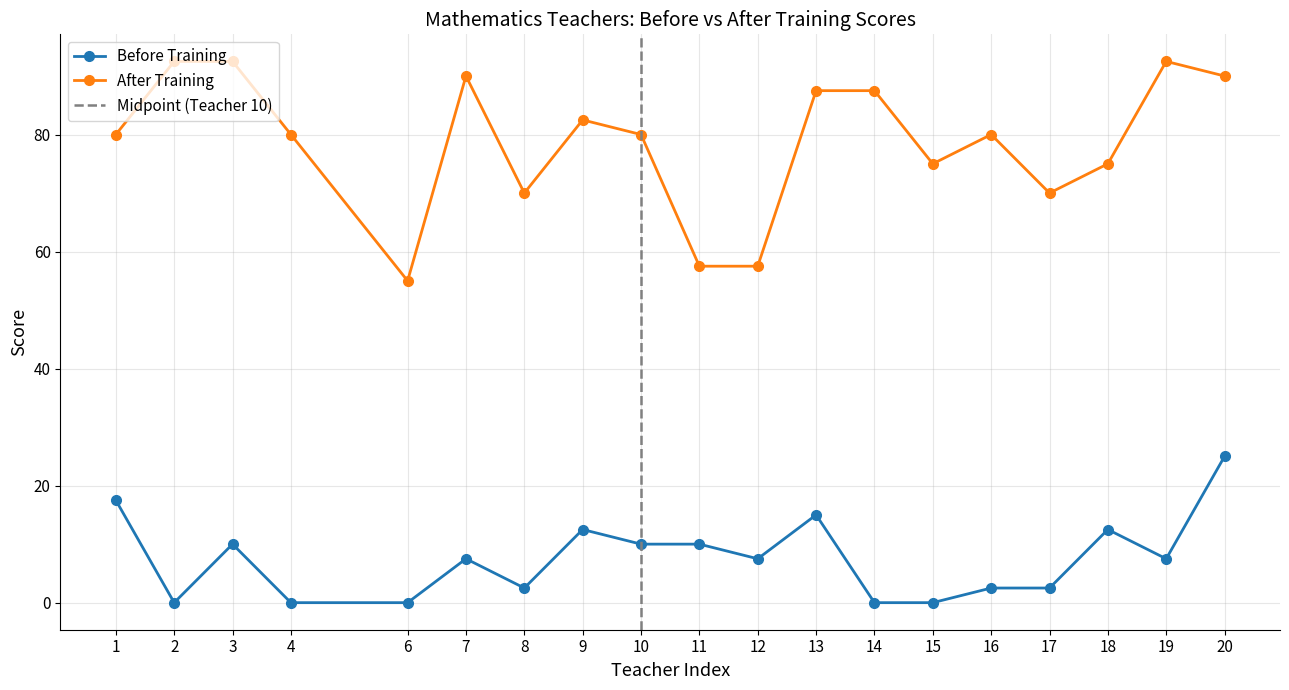

True or false: After Training and Before Training intersect in this chart.

False